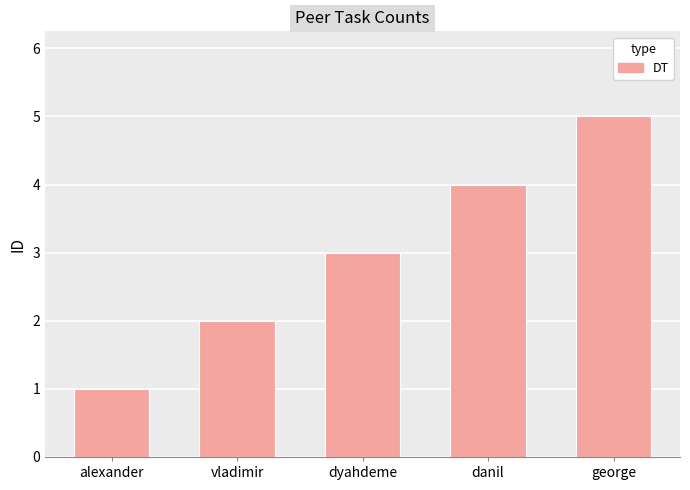

What is the difference between the maximum and minimum values?

4